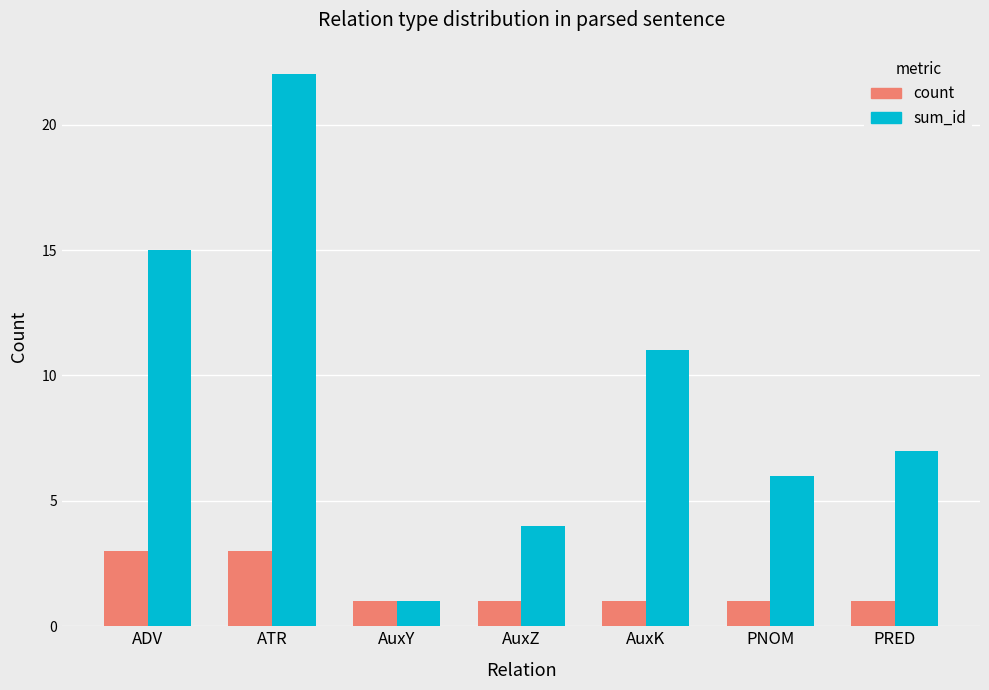

What position from the left is ATR?

2